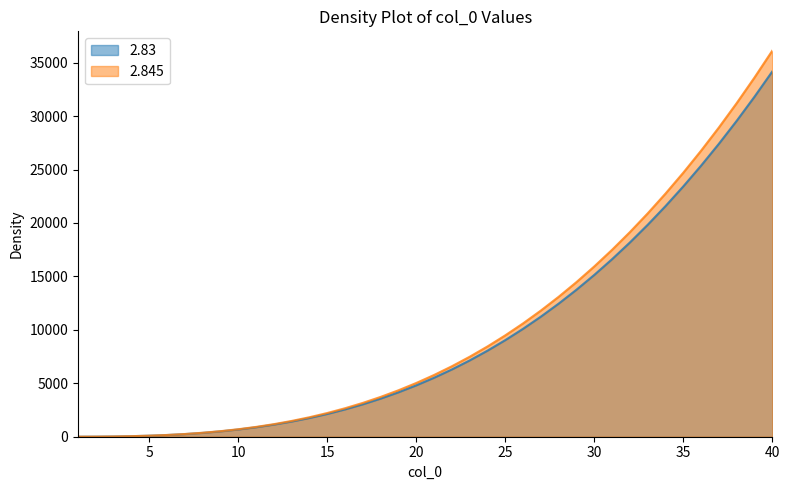

Reading left to right, list all the values displayed in this chart.

2.83: 1.0	7.1	22.4	50.6	95.1	159.3	246.4	359.5	501.8	676.1	885.4	1132.6	1420.6	1752.0	2129.8	2556.6	3035.1	3568.0	4157.9	4807.5	5519.3	6295.9	7139.9	8053.7	9040.0	10101.2	11239.8	12458.3	13759.0	15144.4	16617.0	18179.2	19833.3	21581.7	23426.8	25370.9	27416.4	29565.7	31820.9	34184.5
2.845: 1.0	7.2	22.8	51.6	97.4	163.6	253.7	370.9	518.6	699.8	917.8	1175.6	1476.3	1822.8	2218.1	2665.1	3166.8	3726.1	4345.6	5028.4	5777.2	6594.7	7483.7	8447.0	9487.2	10607.2	11809.5	13096.8	14471.8	15937.1	17495.4	19149.2	20901.2	22754.0	24710.0	26772.0	28942.4	31223.7	33618.5	36129.4